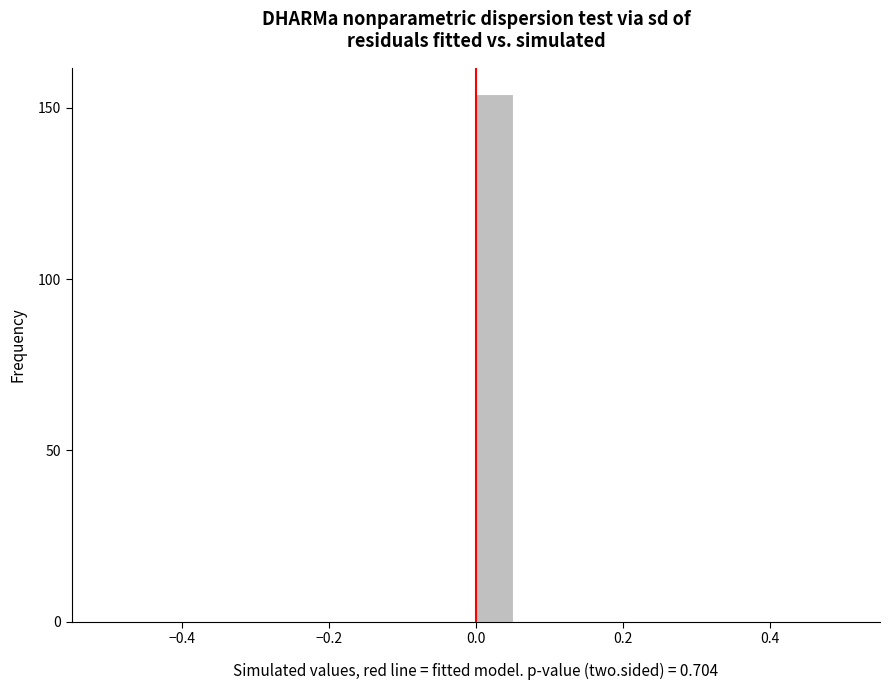

Read against the x-axis, roughly where is the centre of the tallest bar?

0.02